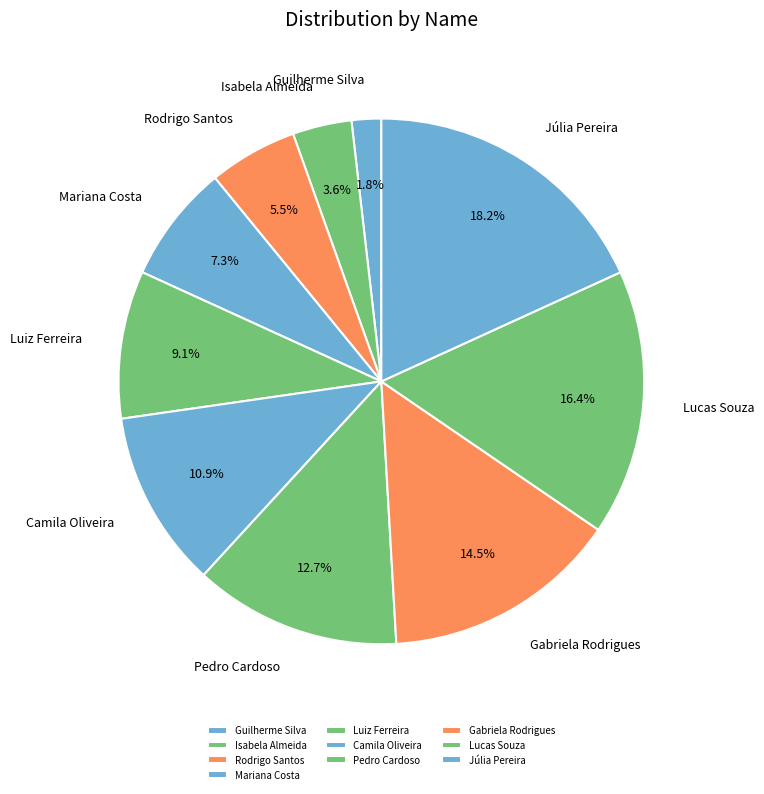

To the nearest percent, what percentage of the pie is Júlia Pereira?

18%